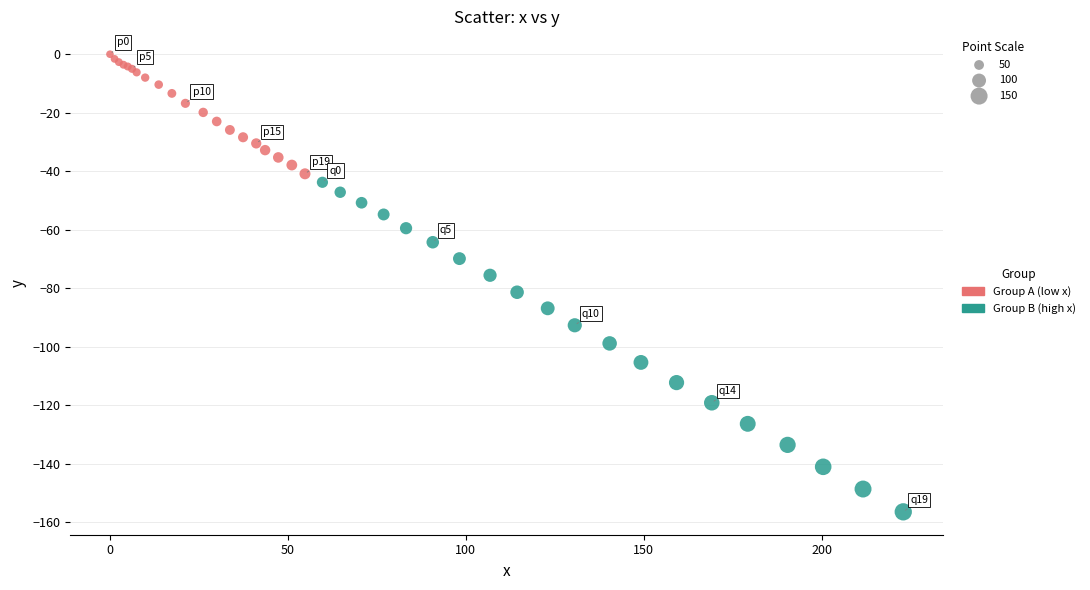

Which series has the widest spread of Y values?

Group B (high x)